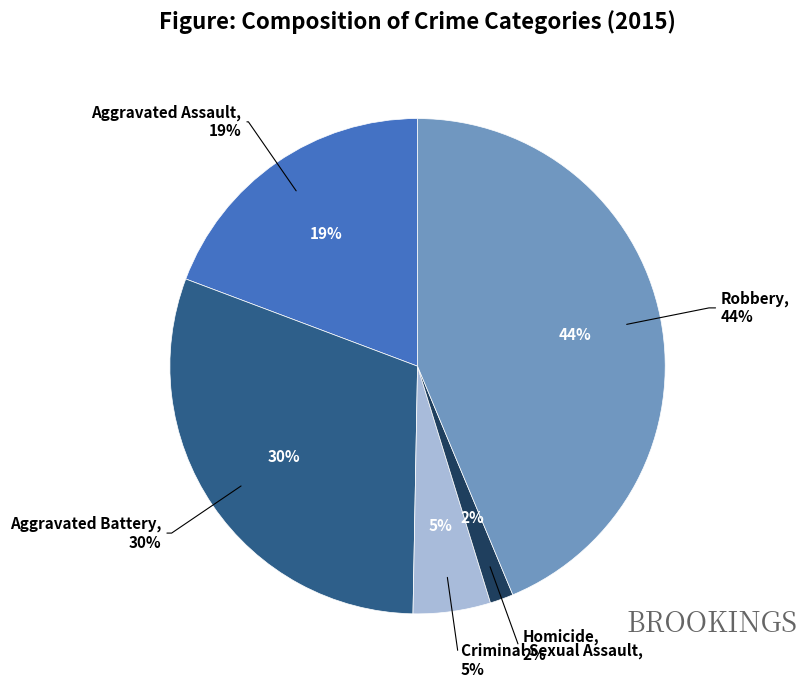

What percentage is NOT represented by Robbery?

56.3%